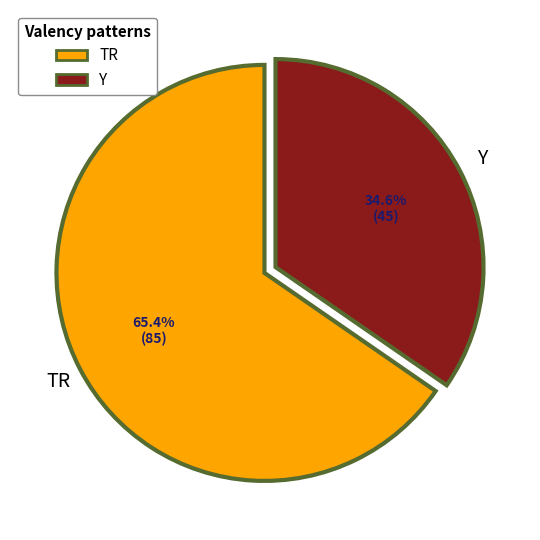

Rank the categories by value from highest to lowest.

TR, Y